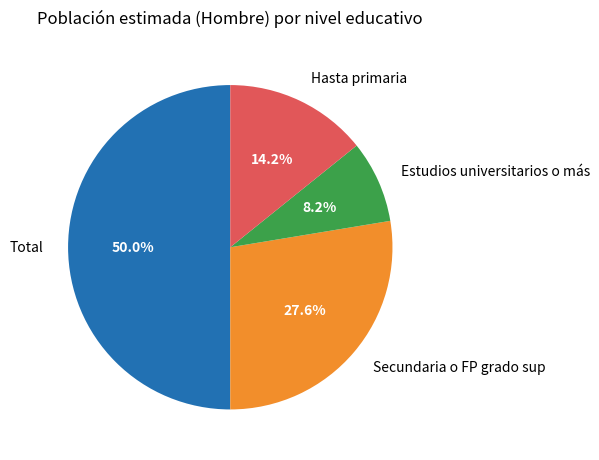

Between Secundaria o FP grado sup and Total, which is larger?

Total